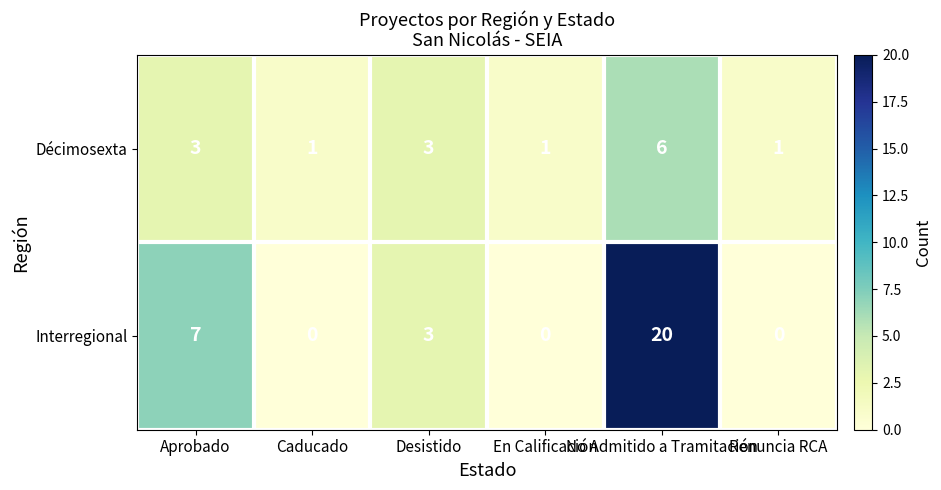

List the series in order of their peak value, lowest first.

Décimosexta, Interregional